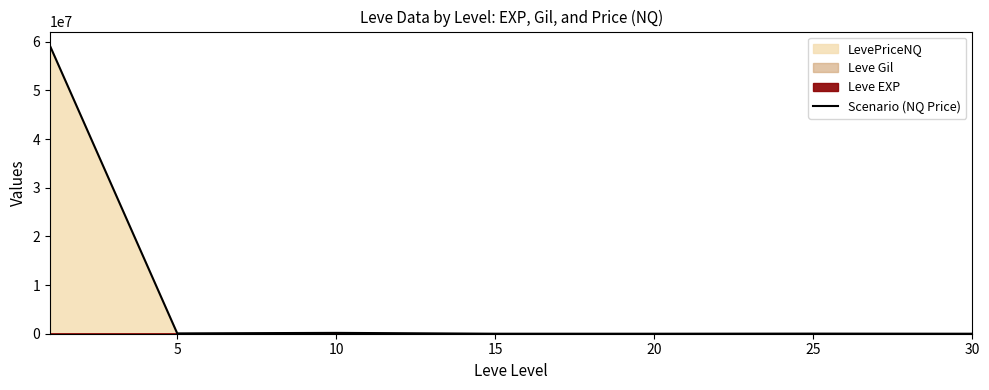

Is it true that the value at 30 is 1751.5?

False